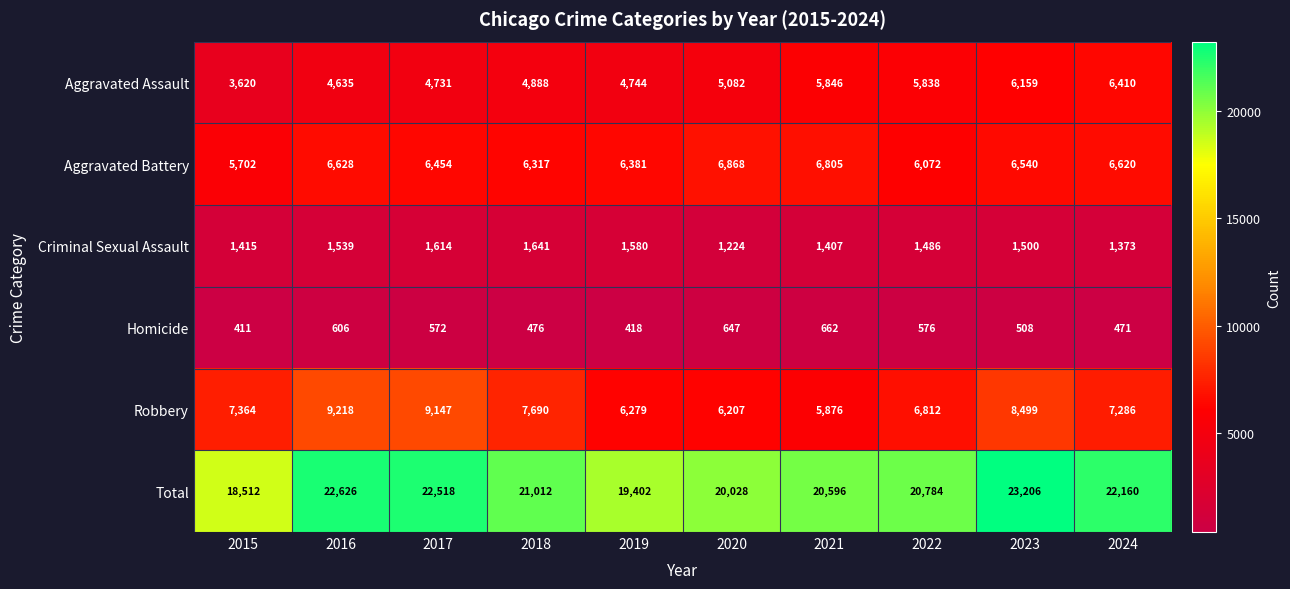

Where is Criminal Sexual Assault nearest to the value 1432?

2015